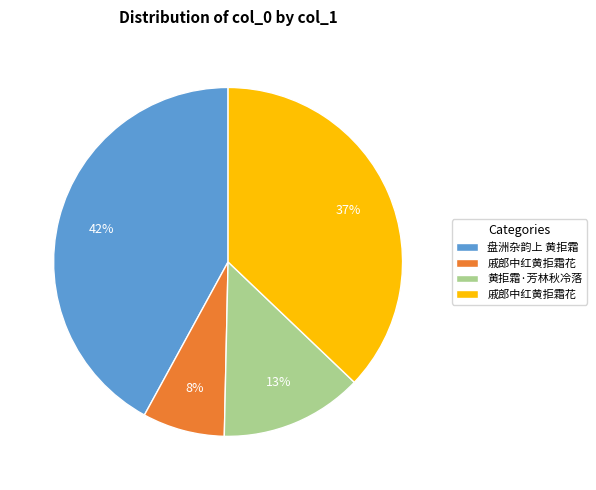

Is there a majority slice in this chart?

No